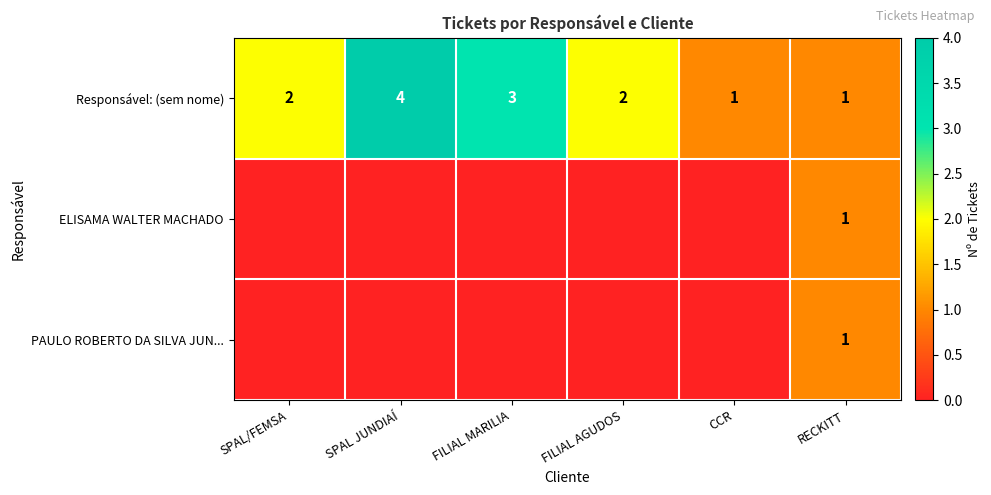

Is it true that Responsável: (sem nome) equals 0 at CCR?

False